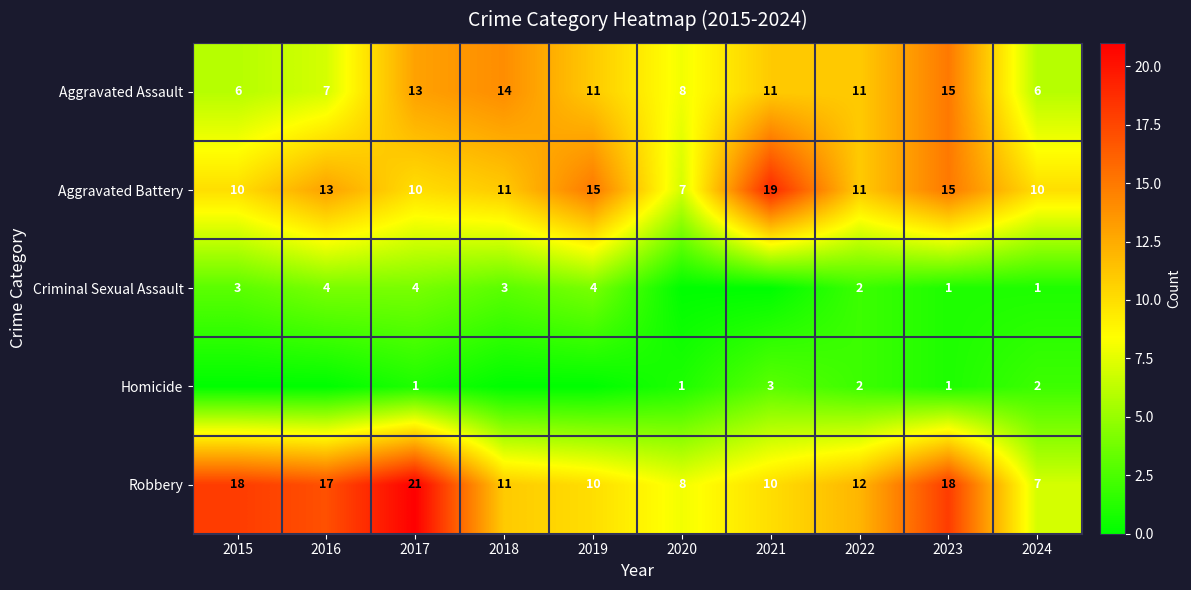

What is the difference between the maximum and minimum values in the Robbery series?

14